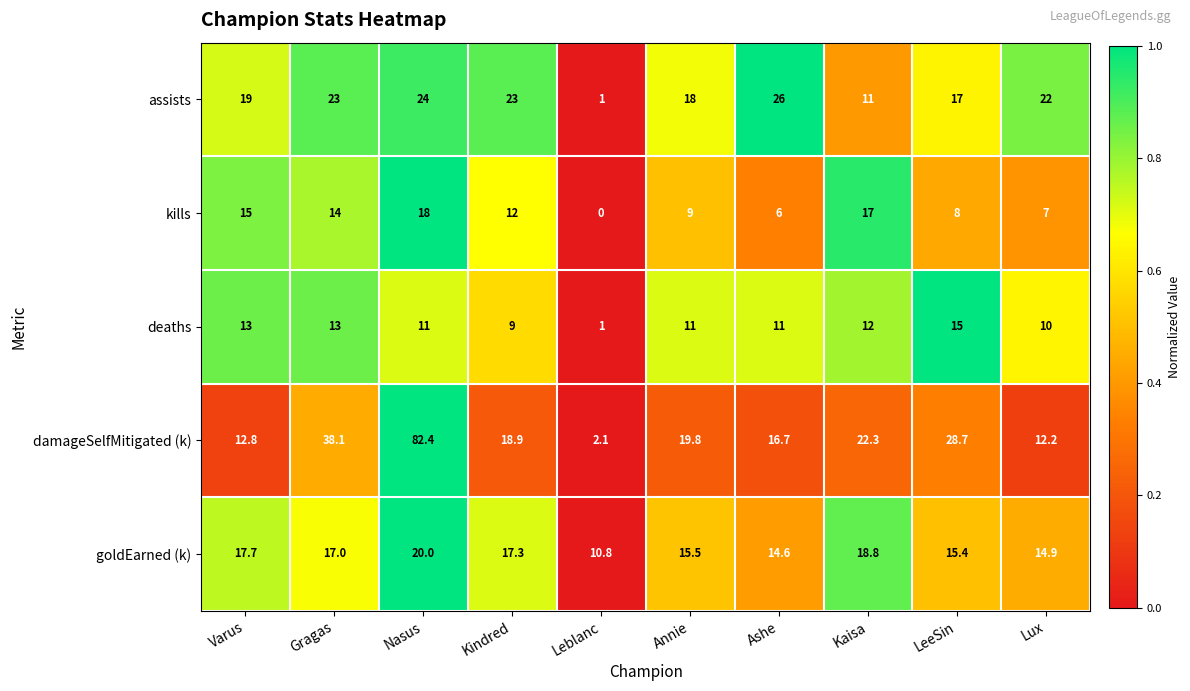

Which series has the largest range (max minus min)?

damageSelfMitigated (k)